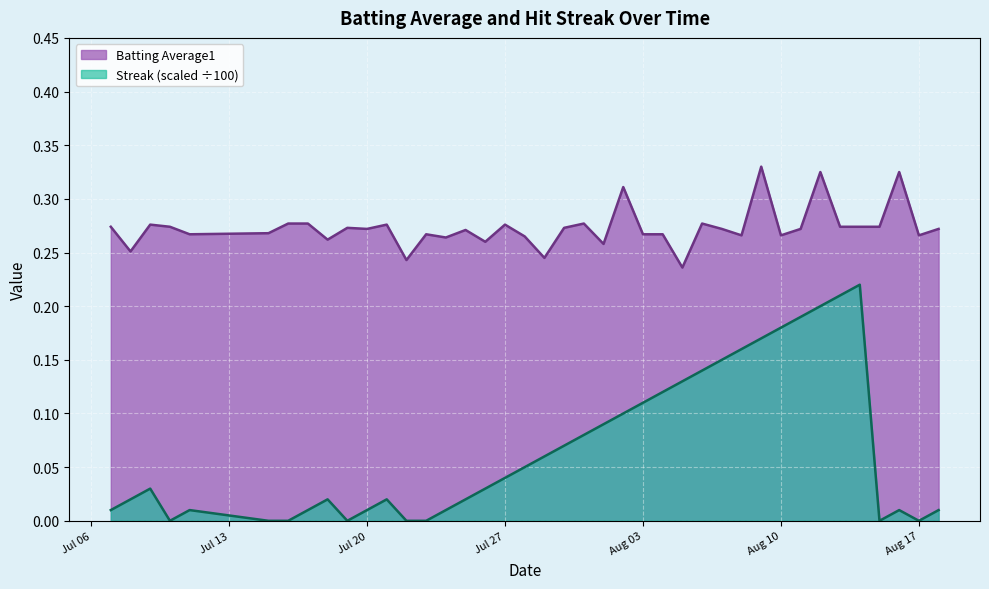

What is the label of the 3rd point from the left?

2010-07-09